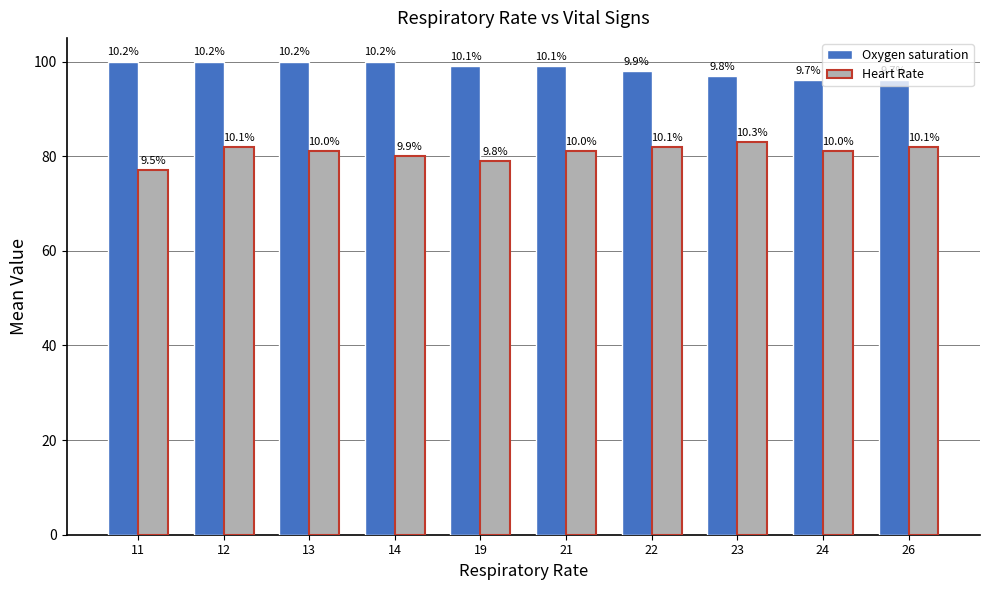

What is the minimum value for Oxygen saturation?

96